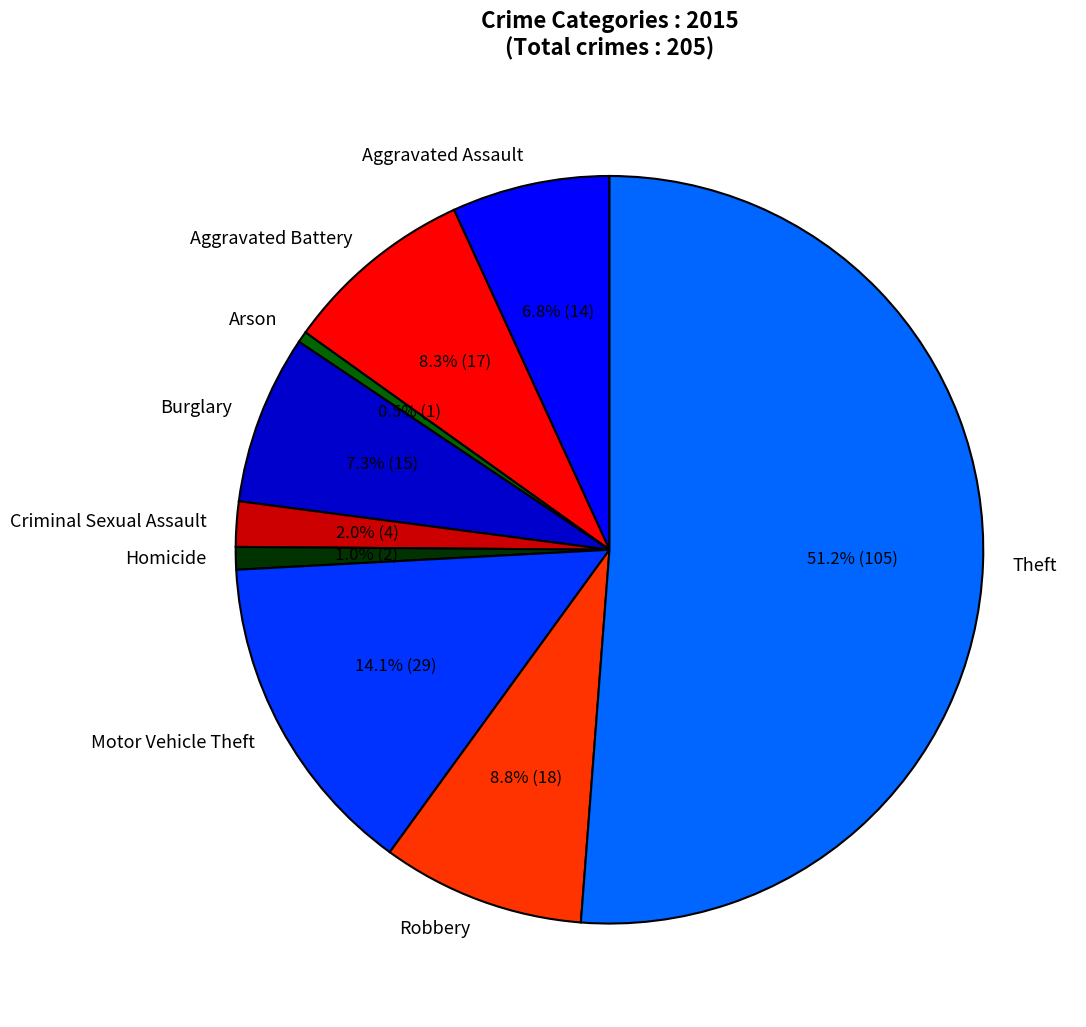

To the nearest percent, what portion does Homicide represent?

1%